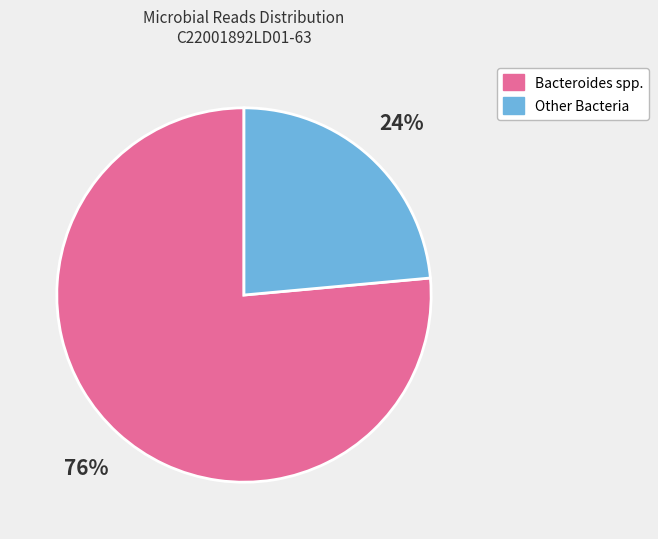

Rank the categories by value from highest to lowest.

Bacteroides spp., Other Bacteria